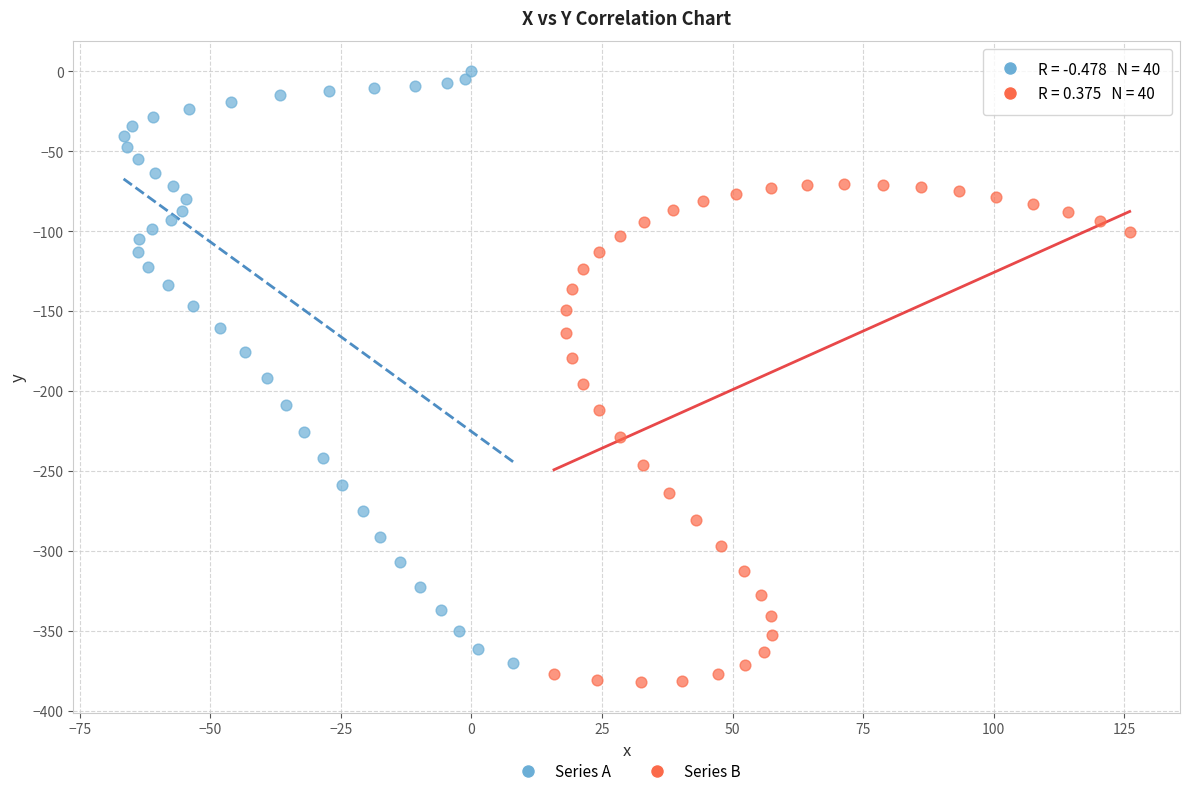

Which series has the largest Y range (max minus min)?

Series A